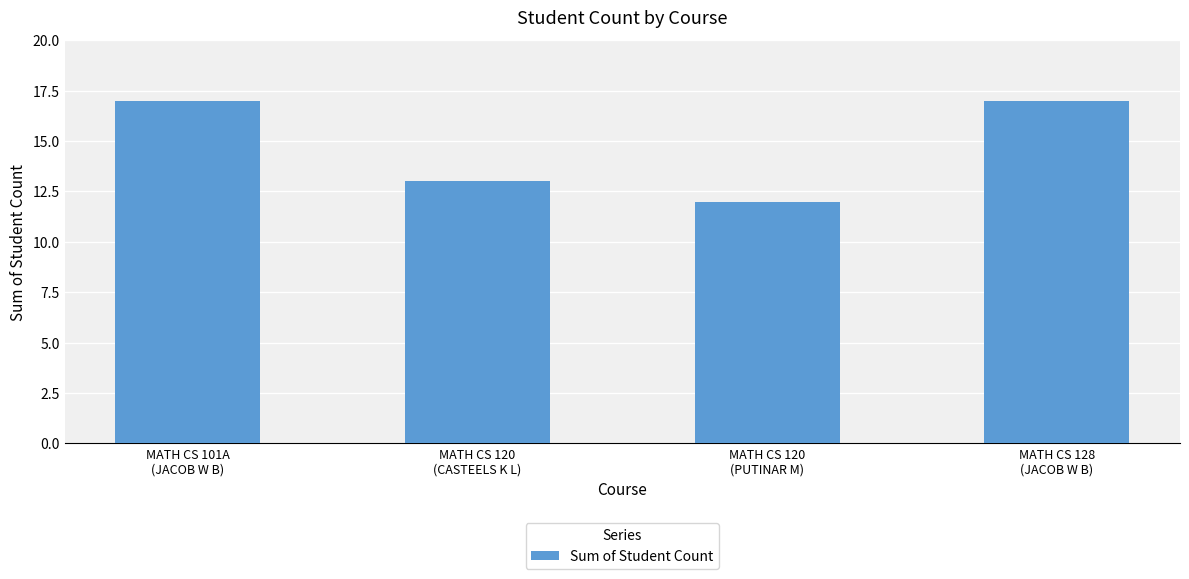

Count the number of data series in this chart.

1